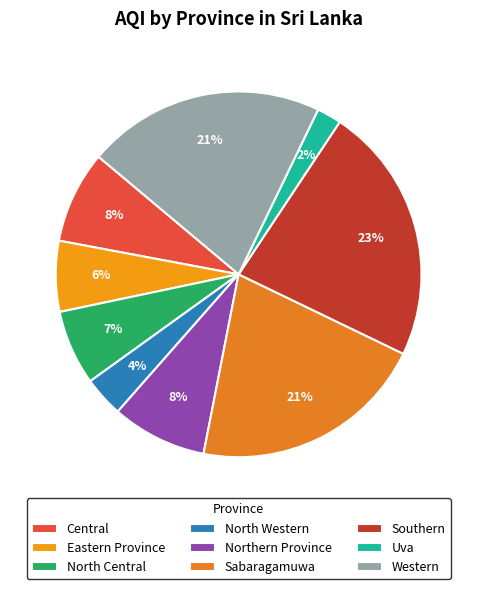

How many segments does this pie chart have?

9